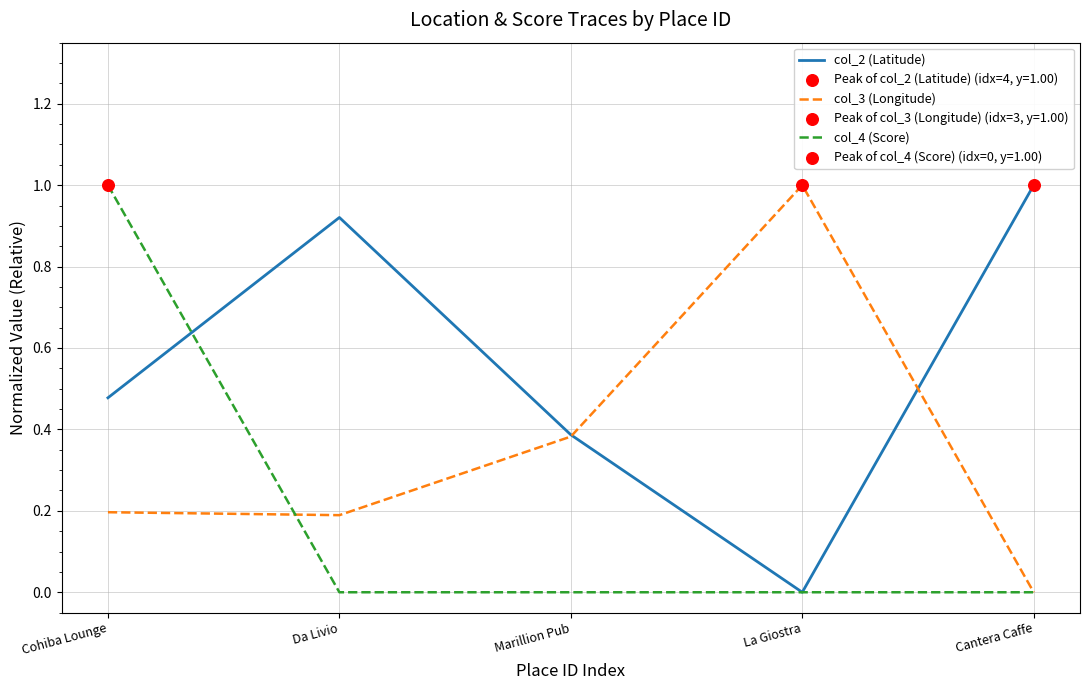

Between Cohiba Lounge and Da Livio, which series saw the biggest shift?

col_4 (Score)